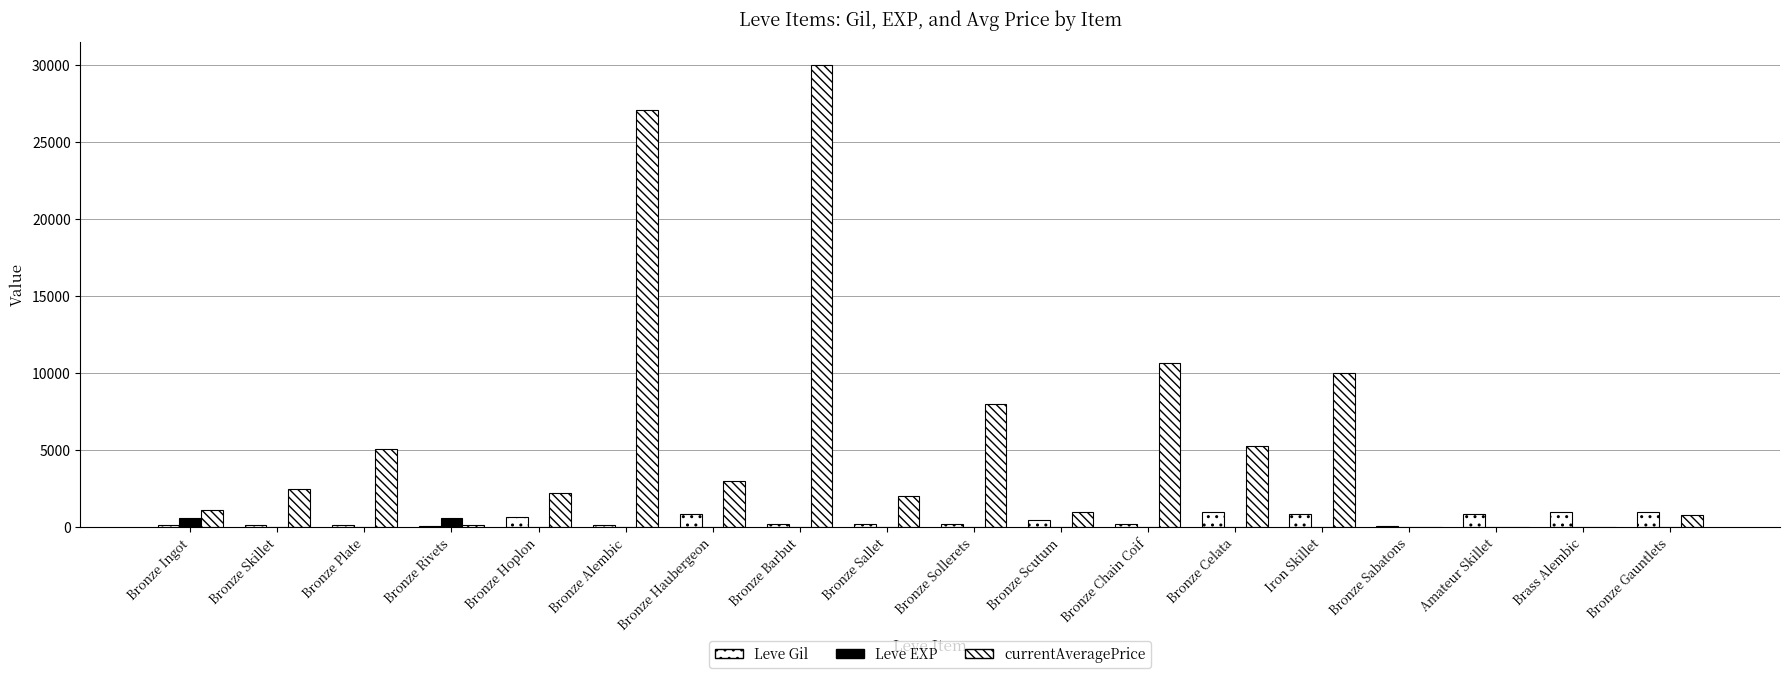

What is the approximate value of currentAveragePrice at Bronze Ingot?

1106